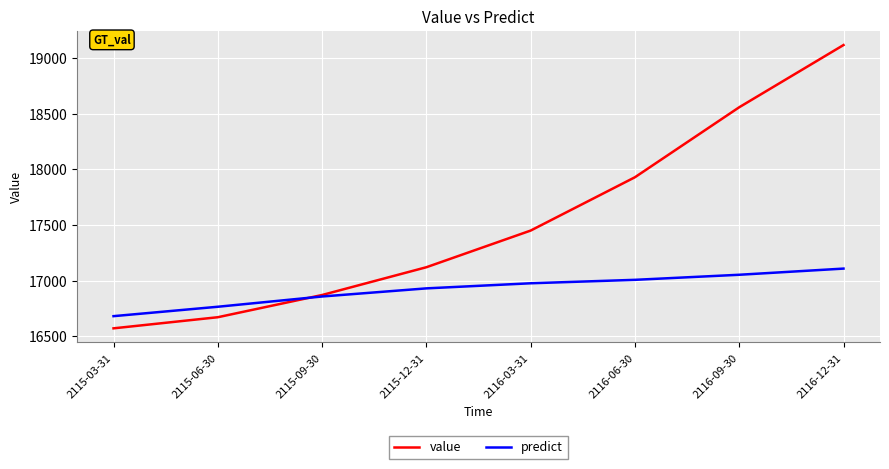

True or false: value has more than 1 points higher than both neighbors.

False